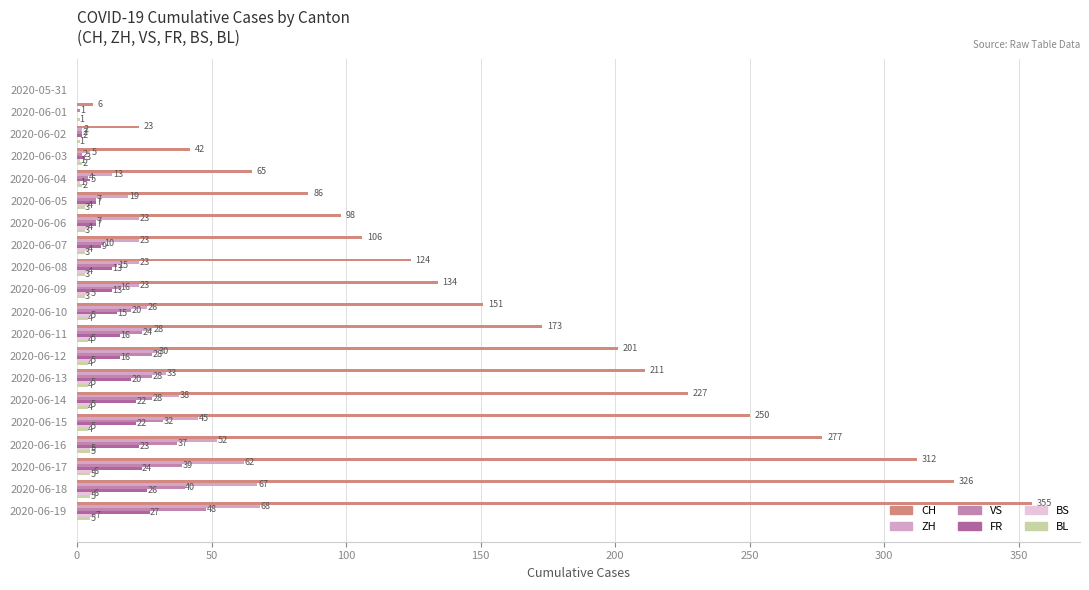

What is the sum of all ZH values?

580